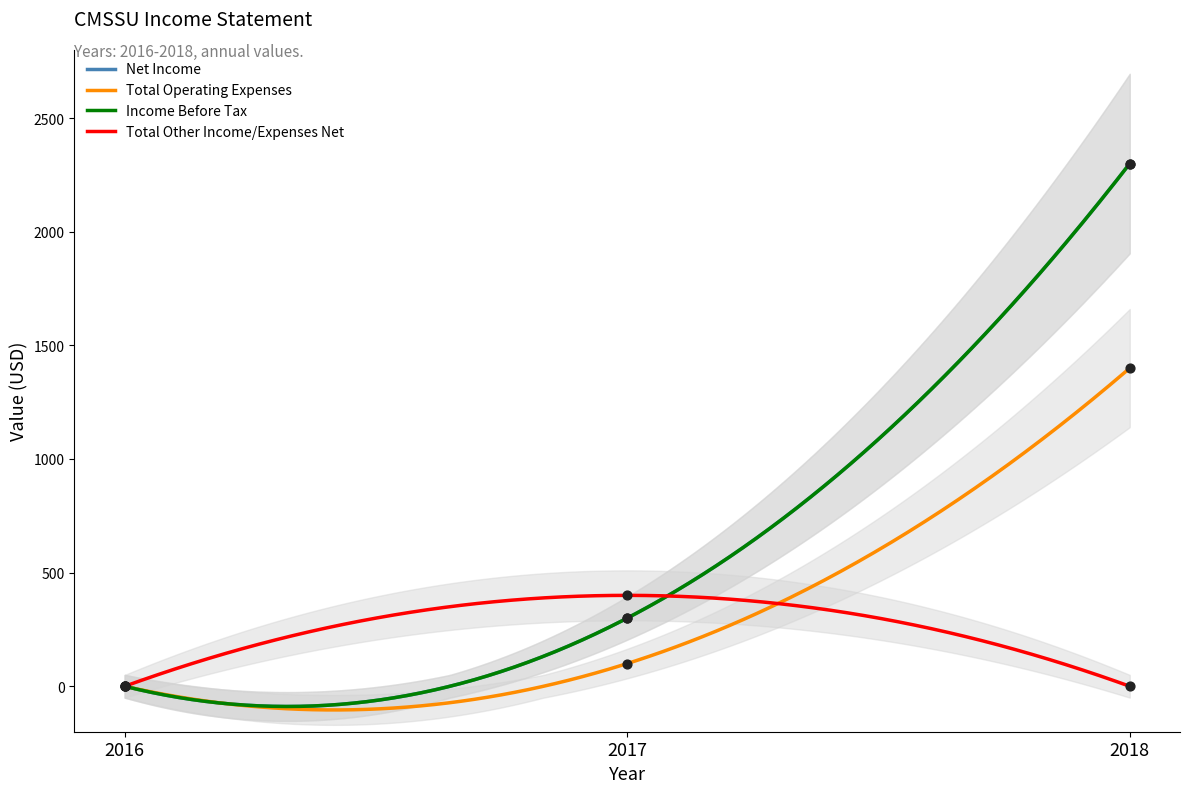

Which series has the widest spread of Y values?

Net Income